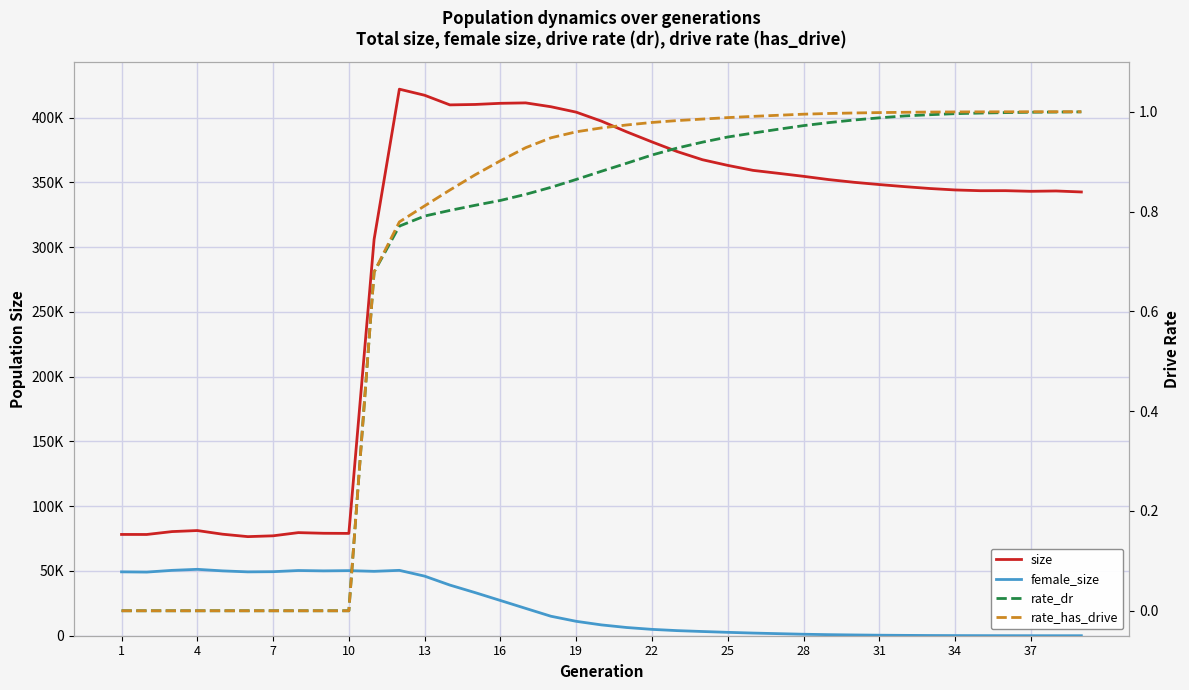

Which series has the largest total across all categories?

size